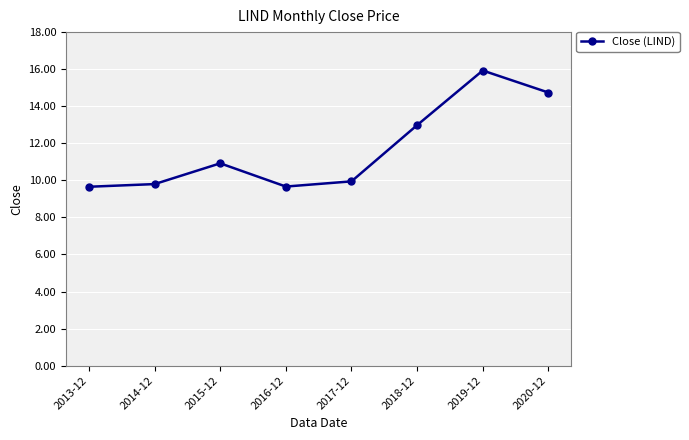

The value at 2015-12 is 10.9. True or false?

True